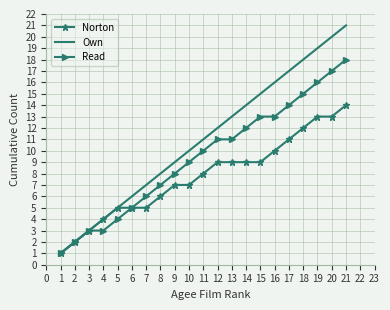

Rank the series by their maximum value, from highest to lowest.

Own, Read, Norton